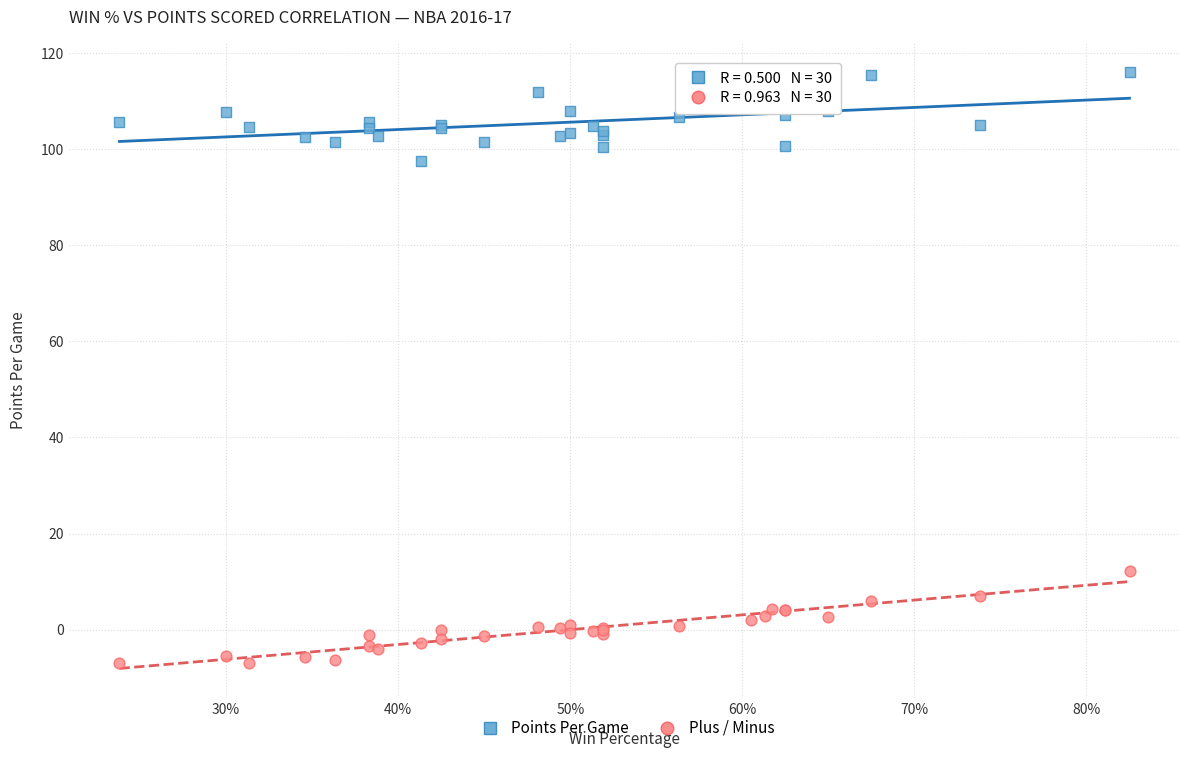

Across all series, what Y value is closest to 54?

12.2